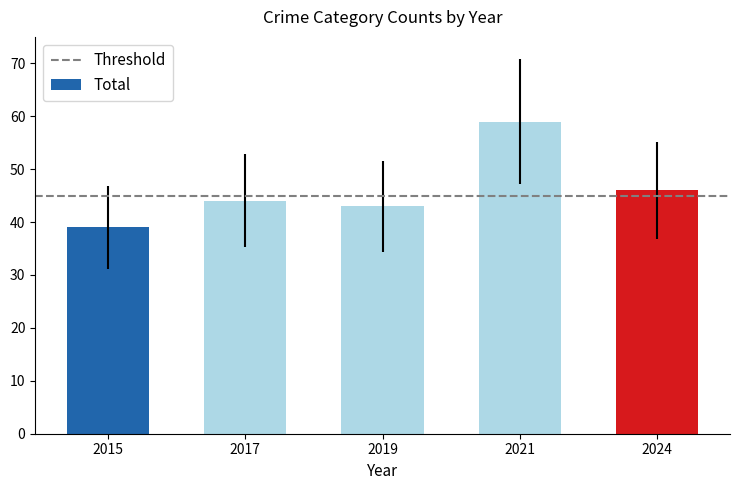

True or false: the data shows 46 at 2024.

True